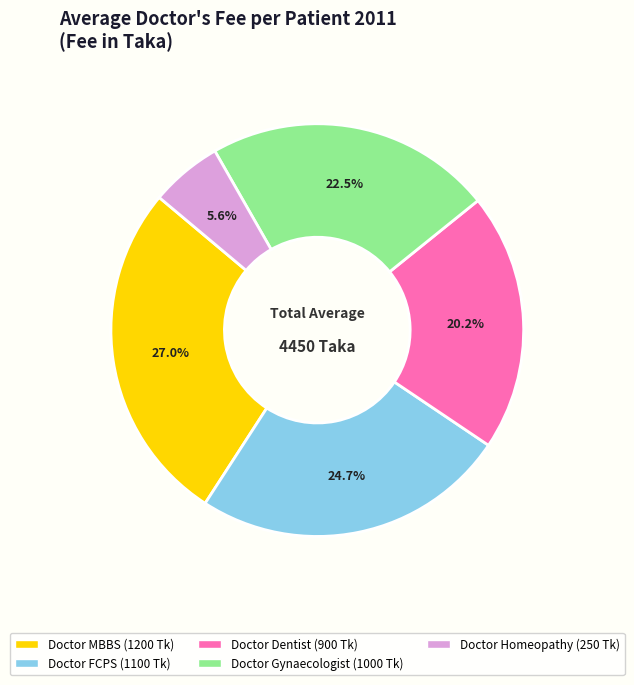

Rank the categories by value from highest to lowest.

Doctor MBBS, Doctor FCPS, Doctor Gynaecologist, Doctor Dentist, Doctor Homeopathy